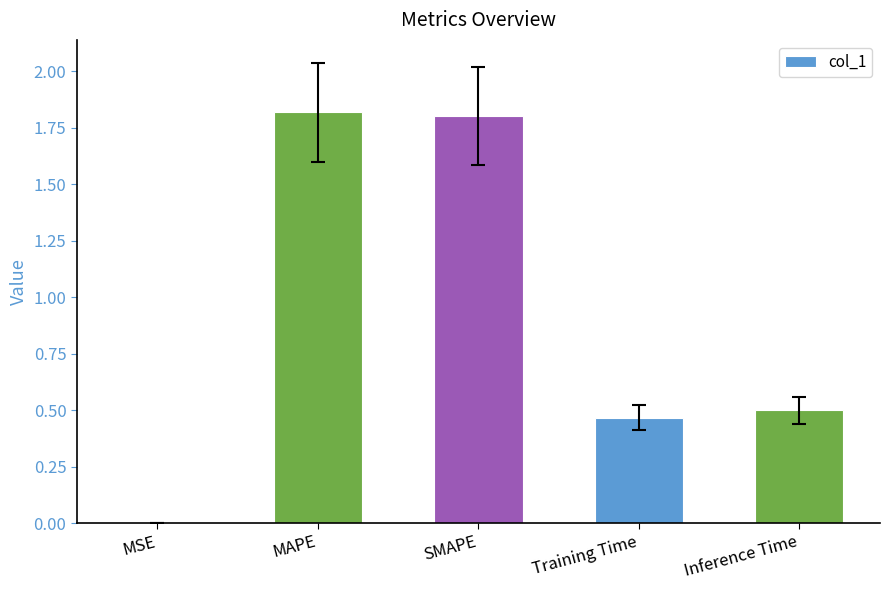

What is the maximum value shown in the chart?

1.8